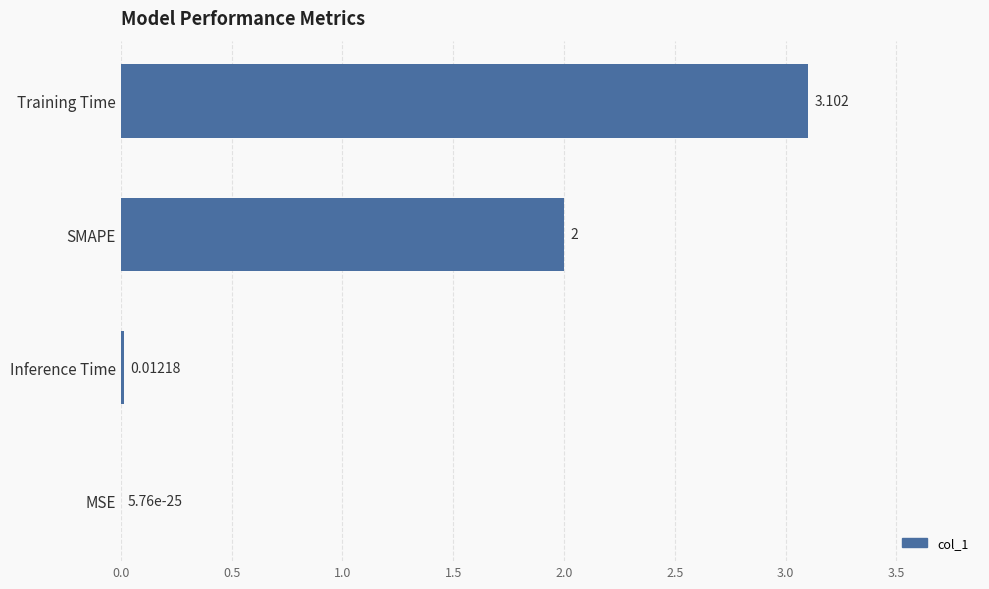

What is the sum of all values?

5.1